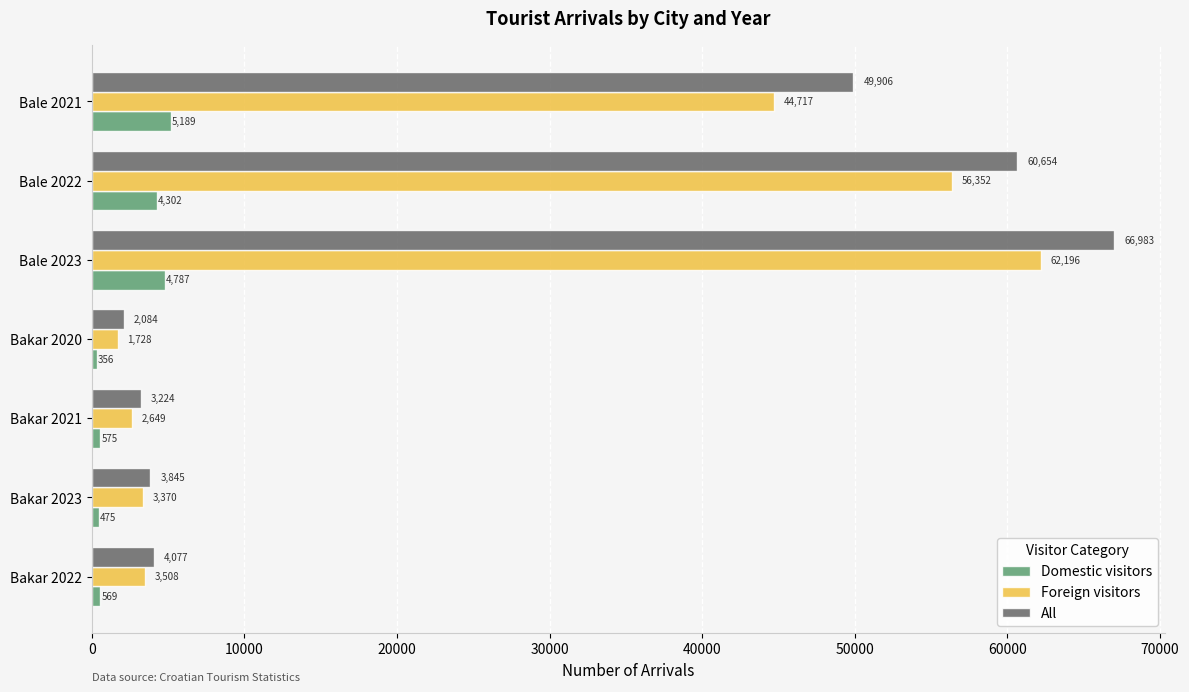

Is it true that Domestic visitors equals 575 at Bakar 2021?

True